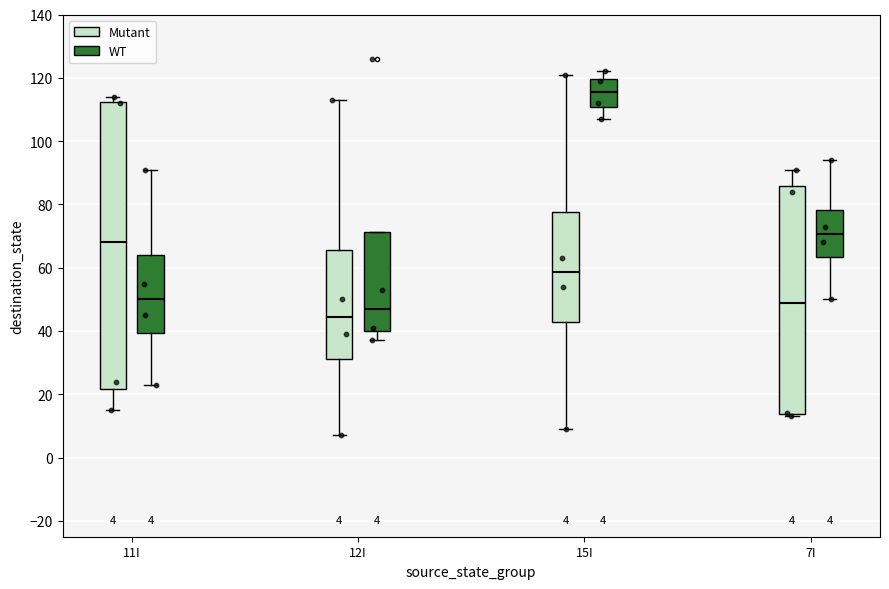

Which box's median line is the lowest?

12I (Mutant)